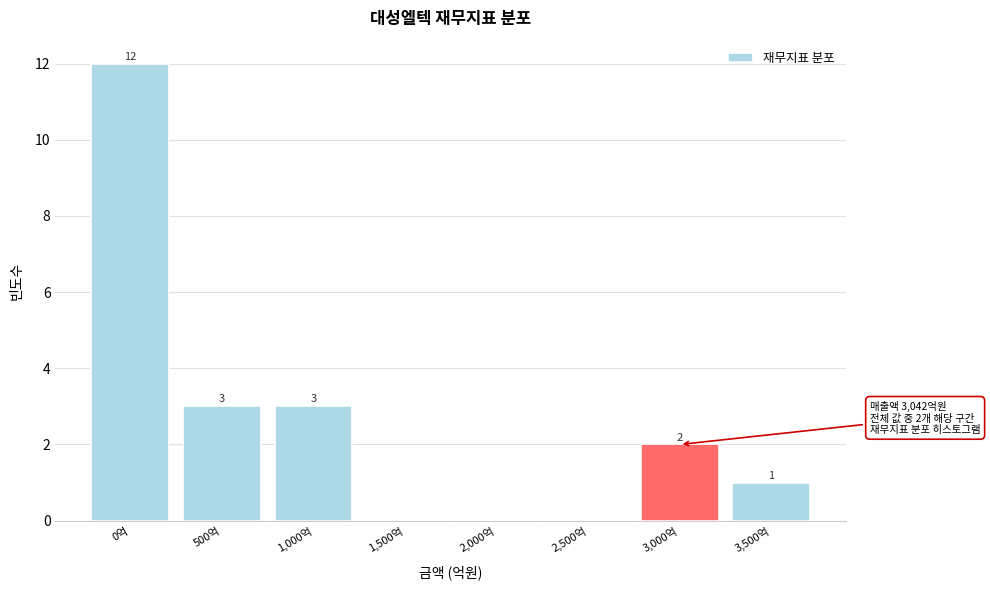

Reading left to right, list all the values displayed in this chart.

0억=12	500억=3	1,000억=3	1,500억=0	2,000억=0	2,500억=0	3,000억=2	3,500억=1